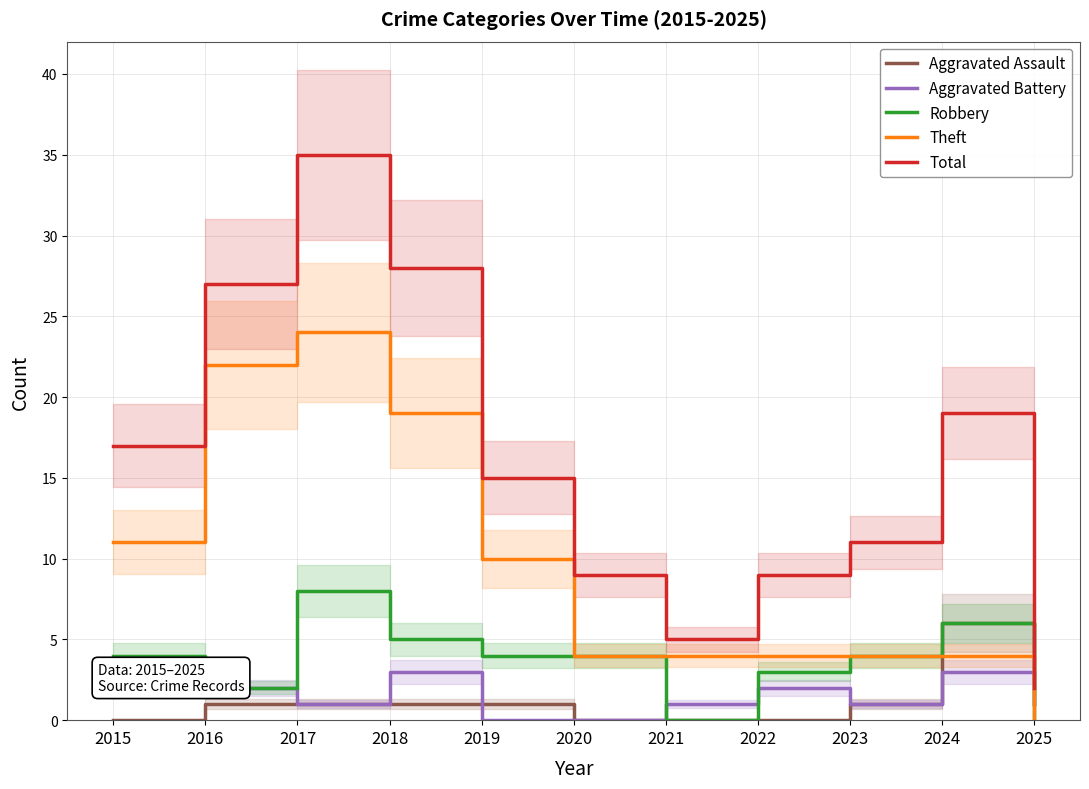

How many interior local valleys does the Aggravated Battery series have?

2